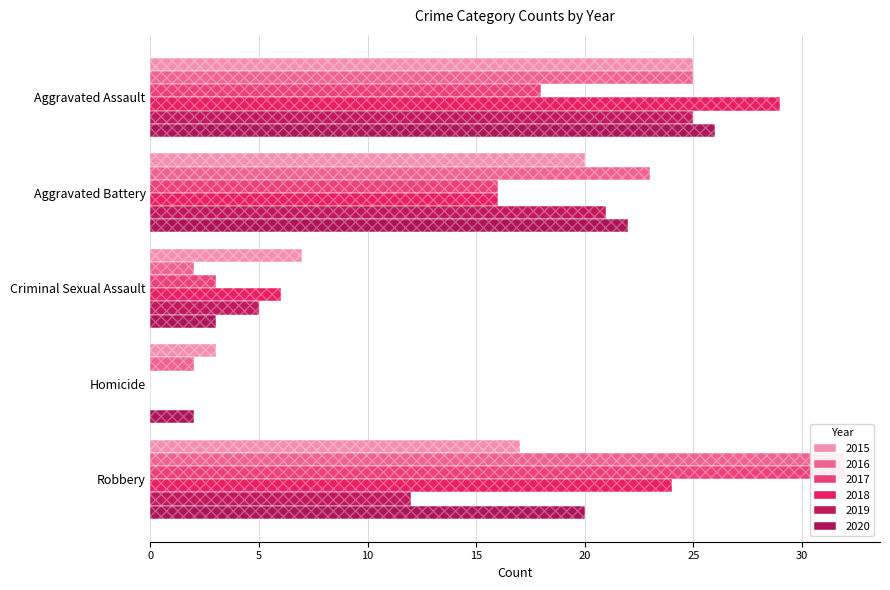

The 2016 series shows 35 at Aggravated Battery. True or false?

False